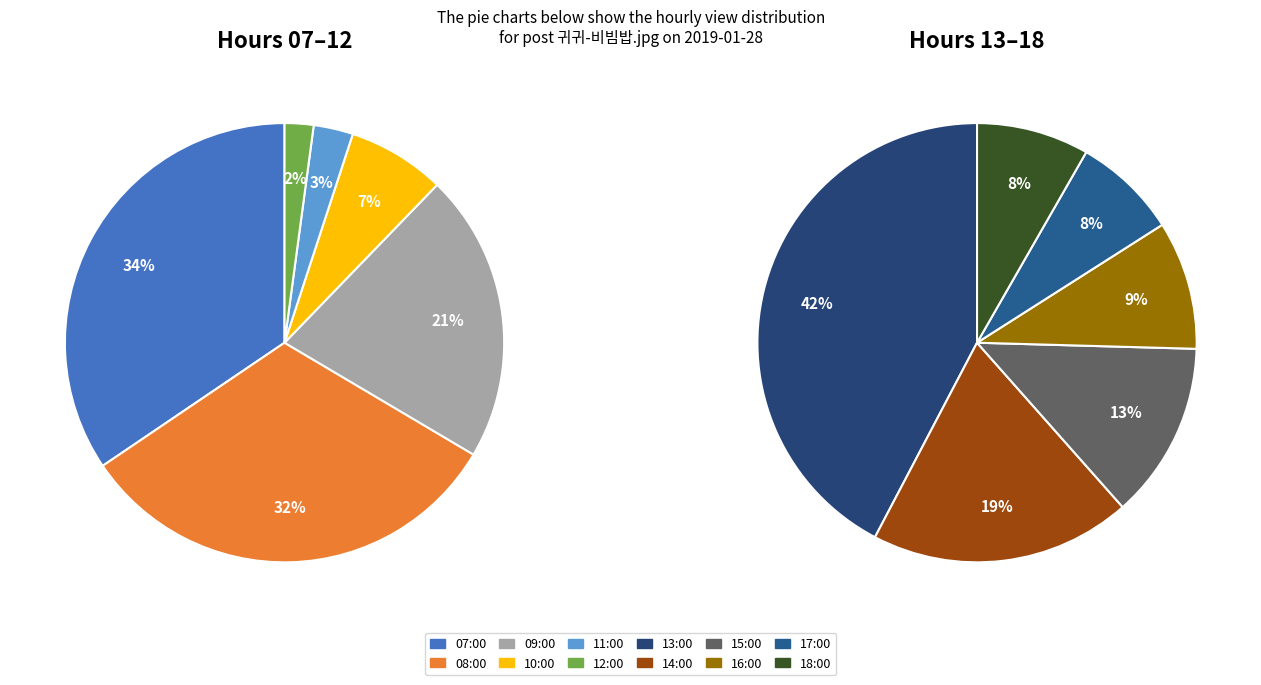

Does any single category account for the majority?

No